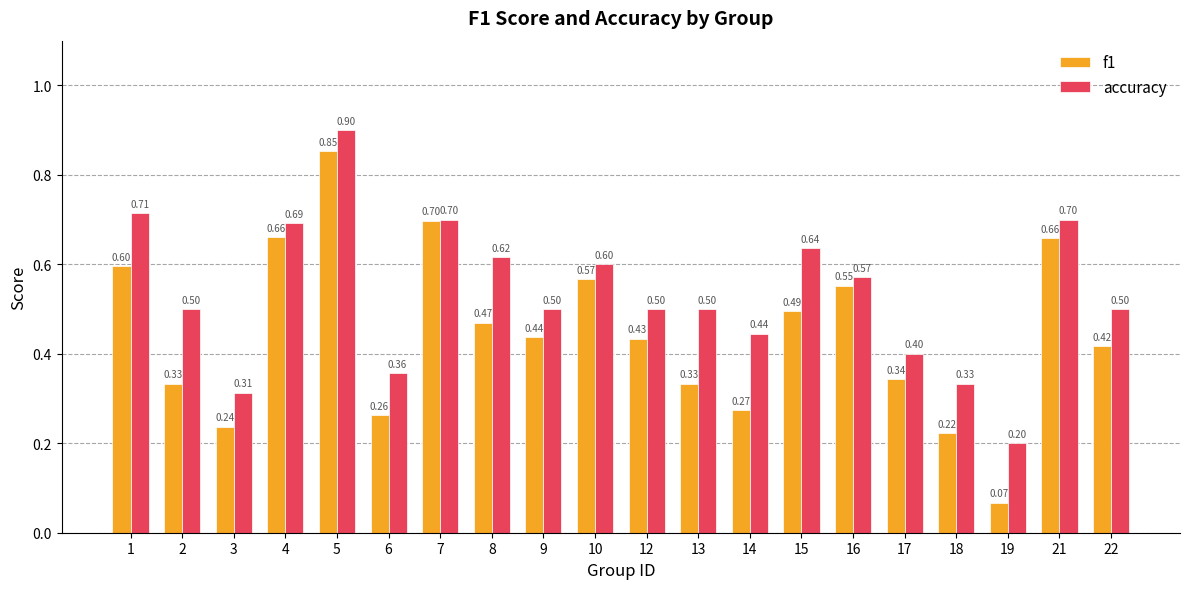

How many bars are there in each group?

2